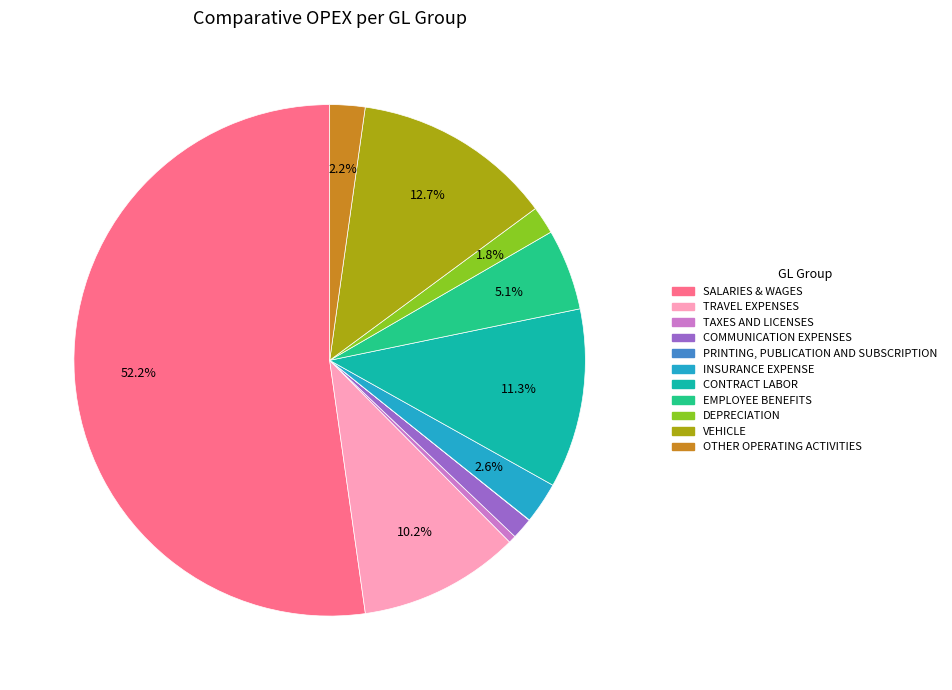

To the nearest percent, what is the difference between the largest and smallest slice percentages?

52%